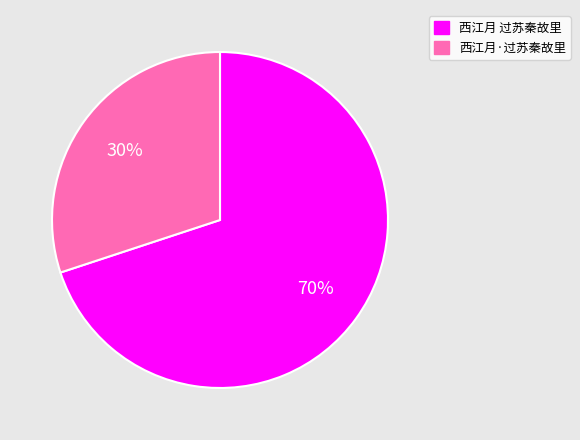

What percentage is the 西江月 过苏秦故里 slice, to the nearest percent?

70%